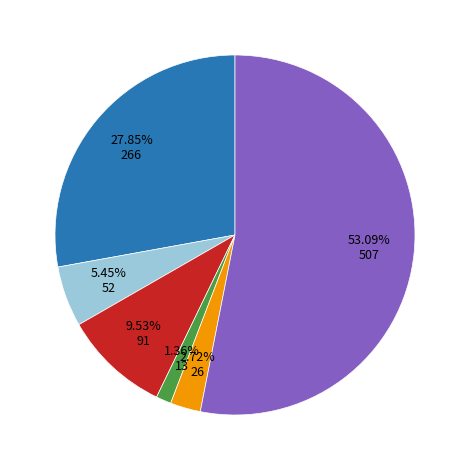

Does any single category account for the majority?

Yes